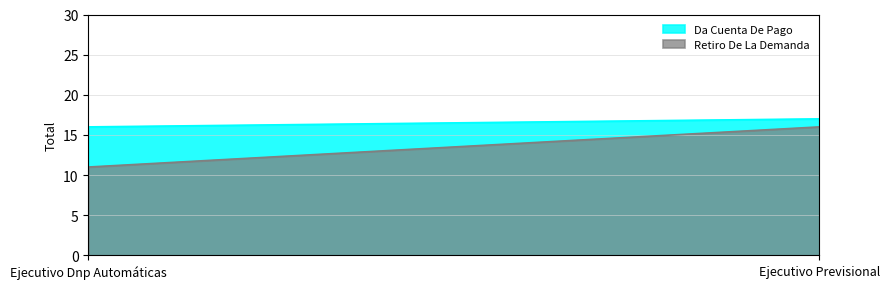

At which category is the sum across all series the highest?

Ejecutivo Previsional